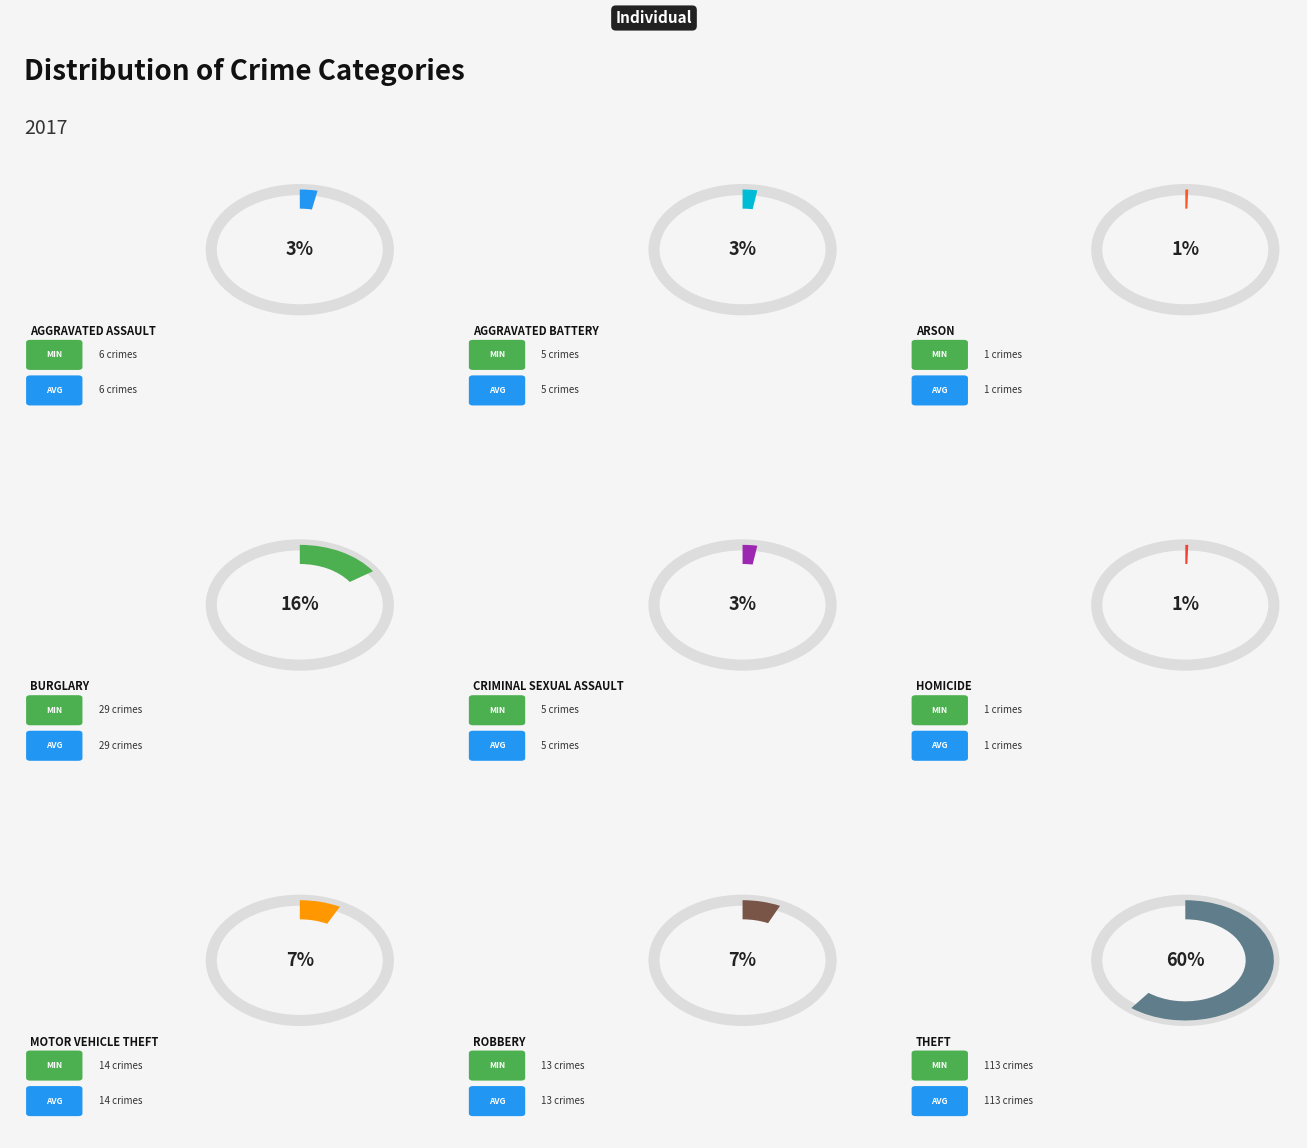

Which slice is the smallest?

Arson